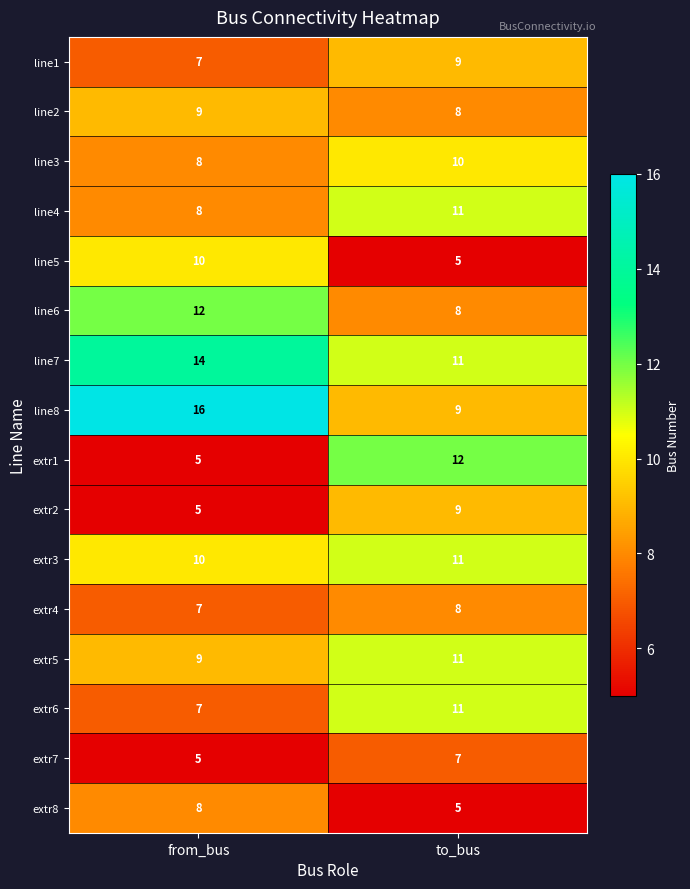

What is the approximate value of line5 at to_bus?

5